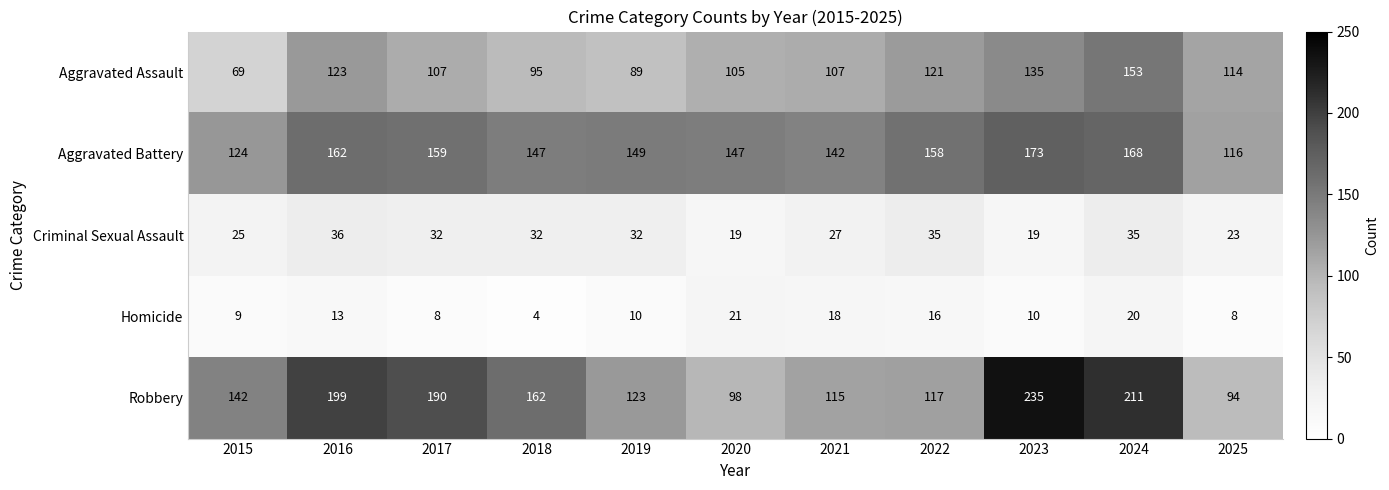

What is the minimum value shown in the chart?

4